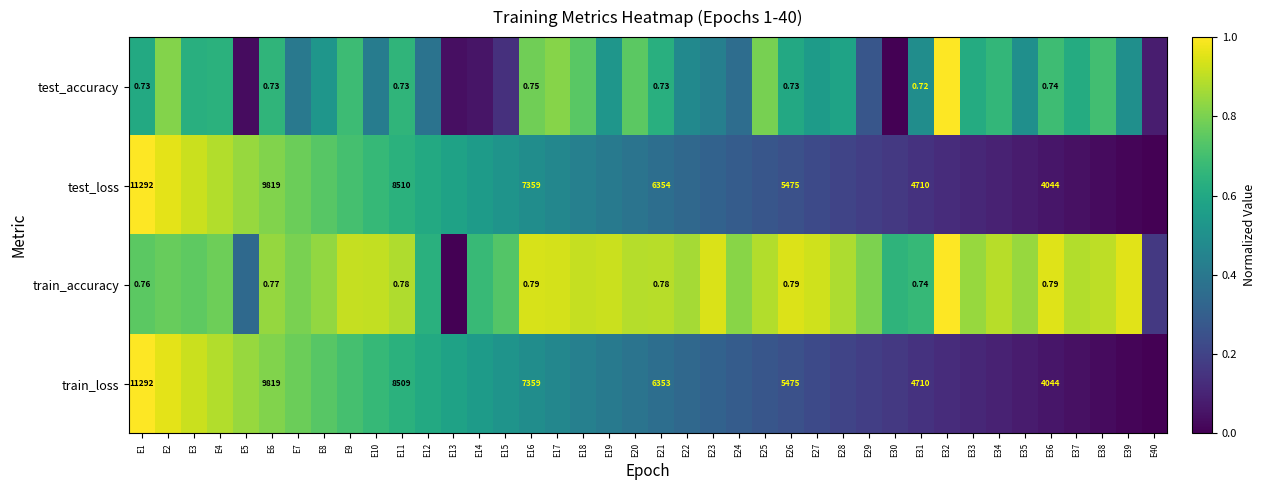

List the labels in order of train_loss value, largest first.

E1, E2, E3, E4, E5, E6, E7, E8, E9, E10, E11, E12, E13, E14, E15, E16, E17, E18, E19, E20, E21, E22, E23, E24, E25, E26, E27, E28, E29, E30, E31, E32, E33, E34, E35, E36, E37, E38, E39, E40